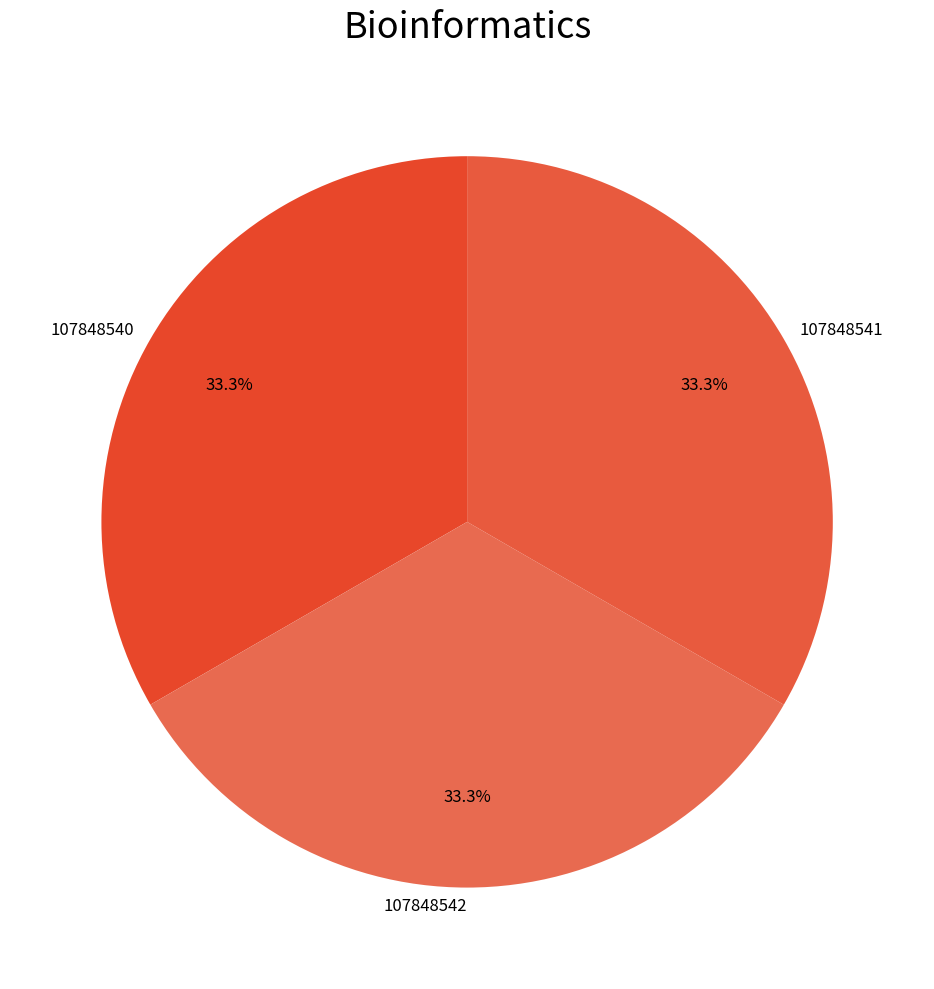

Is there any slice that represents more than half of the pie?

No